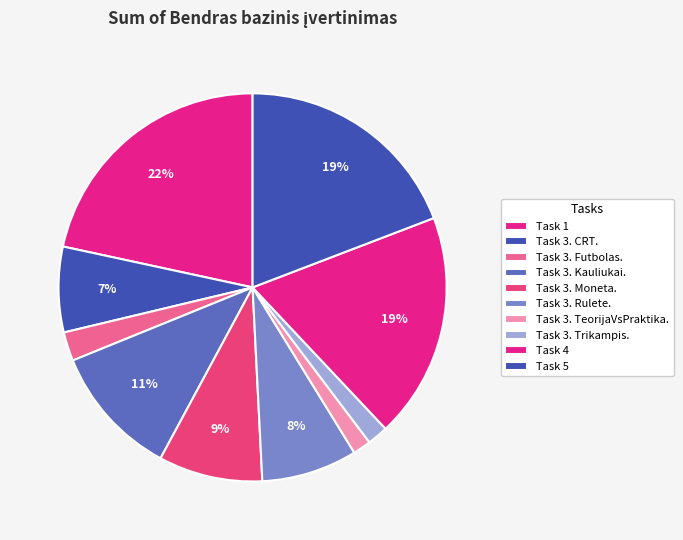

Which slice is the largest?

Task 1